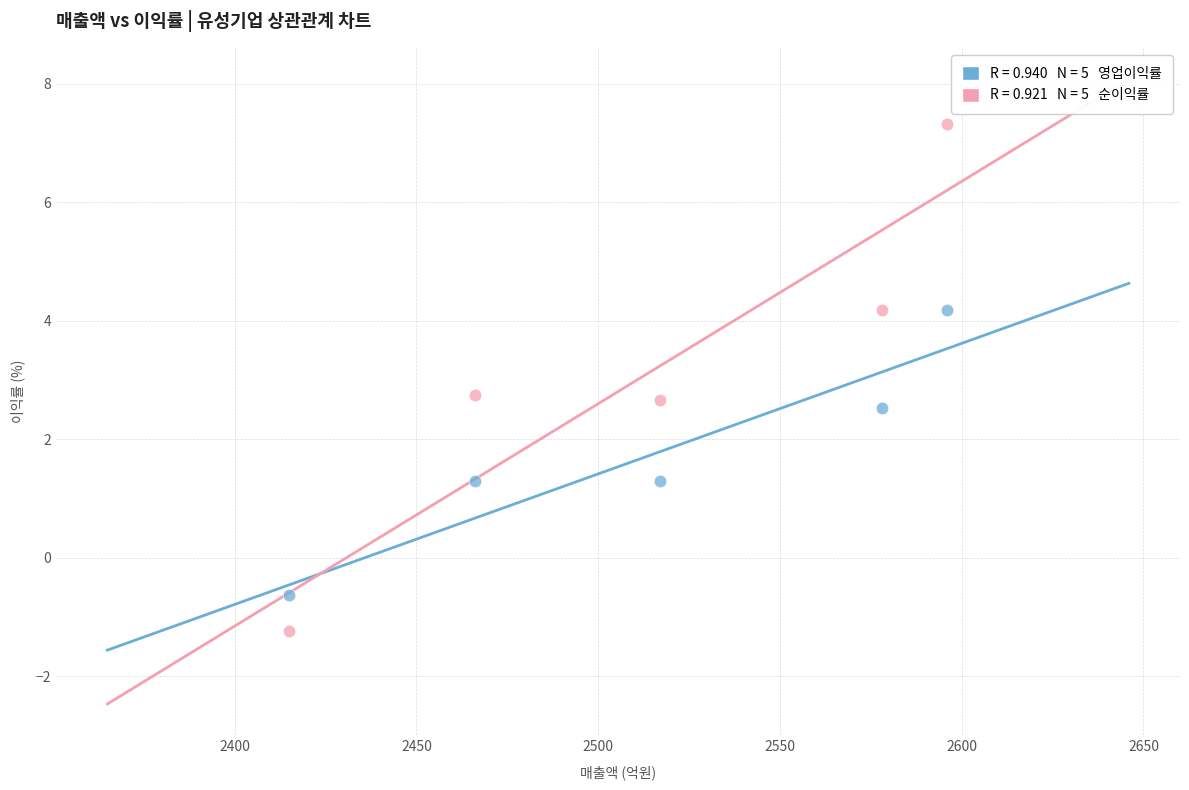

Across all data points, what is the average X value?

2514.4